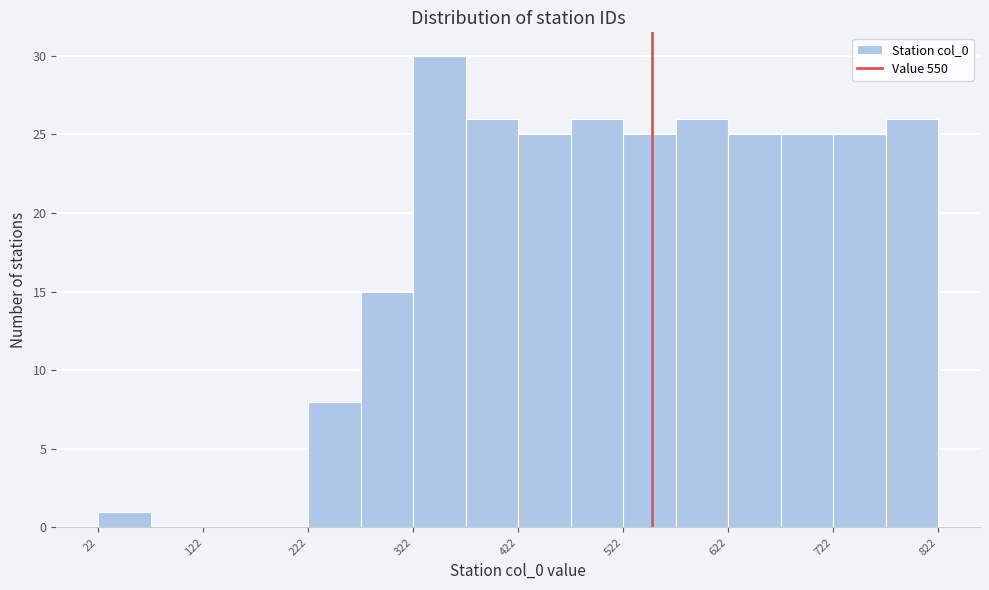

Which range on the x-axis has the tallest bar?

322 to 372